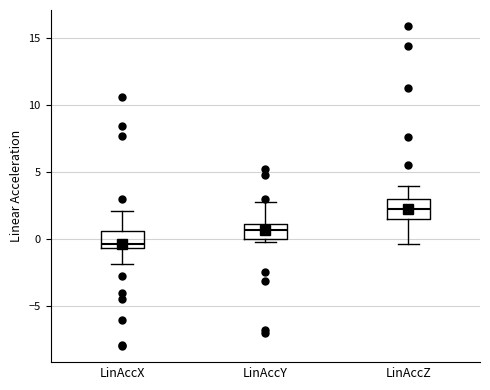

Reading left to right, read every box against the y-axis: the position of its median line, the range the box covers, and the ends of its whiskers. The values are not printed on the chart, so give them approximately, as read against the axis.

LinAccX: median -0.5 (just above the box's lower edge), box -0.5 to 0.5, whiskers -2.0 to 2.0
LinAccY: median 0.5, box 0.0 to 1.0, whiskers -0.5 to 2.5
LinAccZ: median 2.0, box 1.5 to 3.0, whiskers -0.5 to 4.0